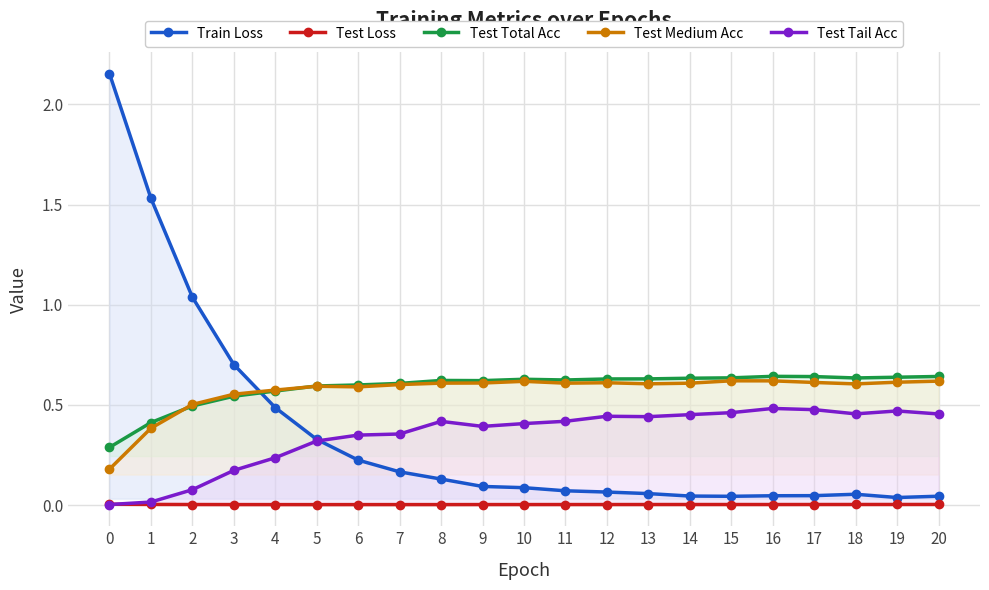

Is it true that Test Total Acc equals 0.3 at 0?

True